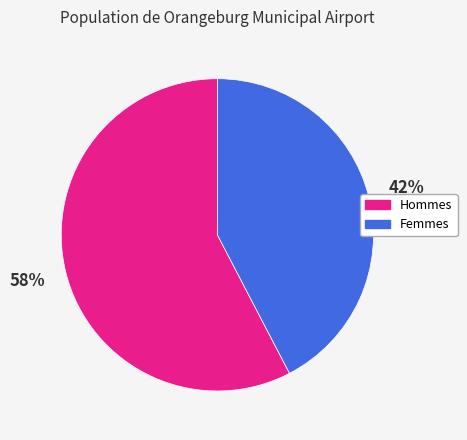

What is the ratio of the value at Hommes to the value at Femmes?

1.4